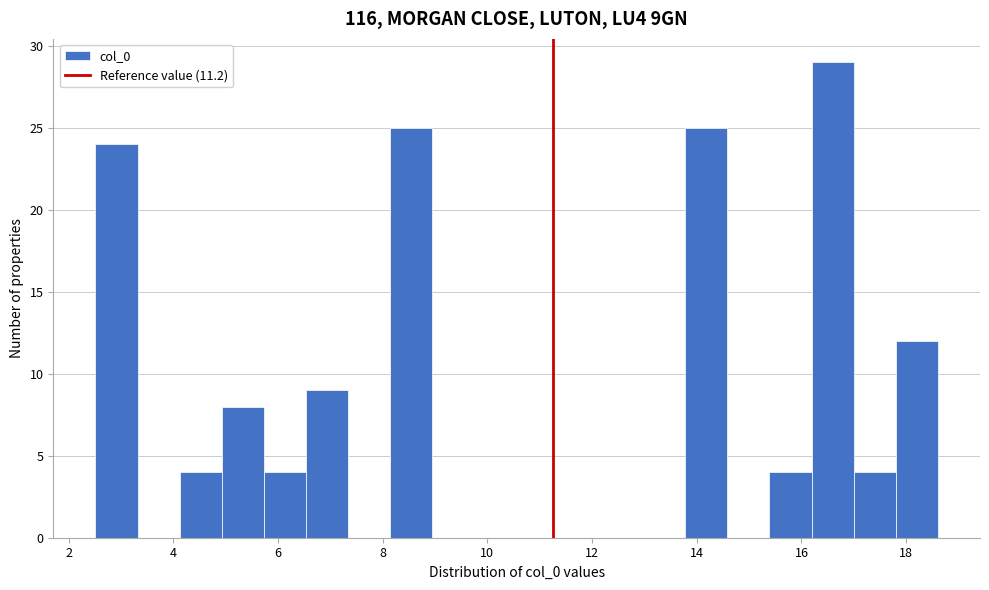

What is the height of the bar covering 5.0 to 5.8 on the x-axis? Neither the bar edges nor the heights are printed on the chart, so give them approximately, as read against the axes.

8